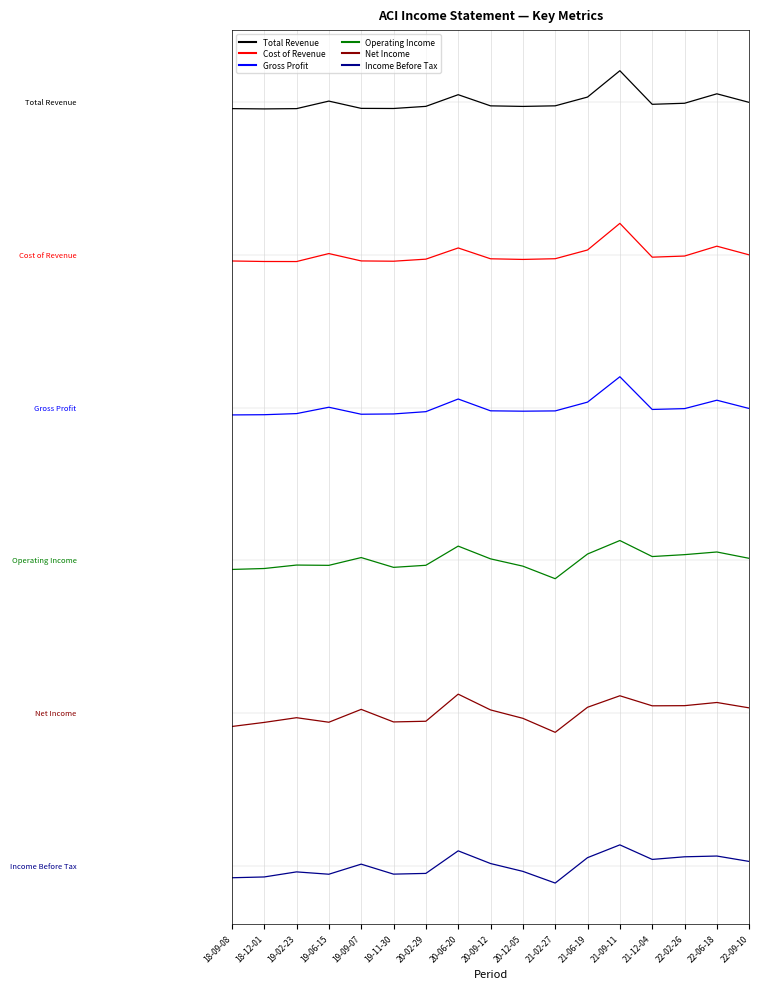

What is the label of the 2nd point from the left?

18-12-01